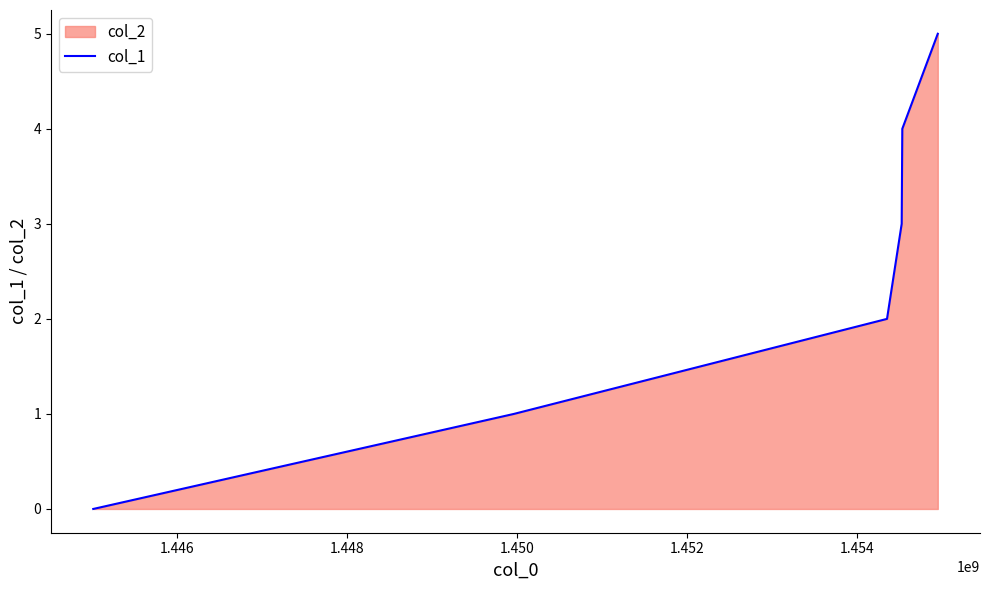

What is the difference between the second highest and minimum values?

4